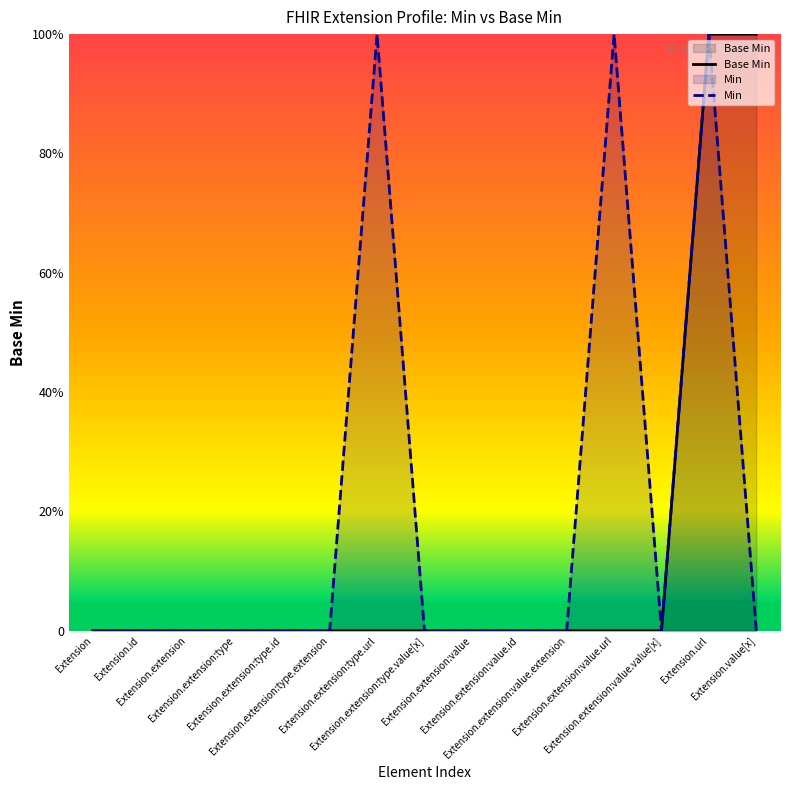

How many lines are shown in the chart?

2